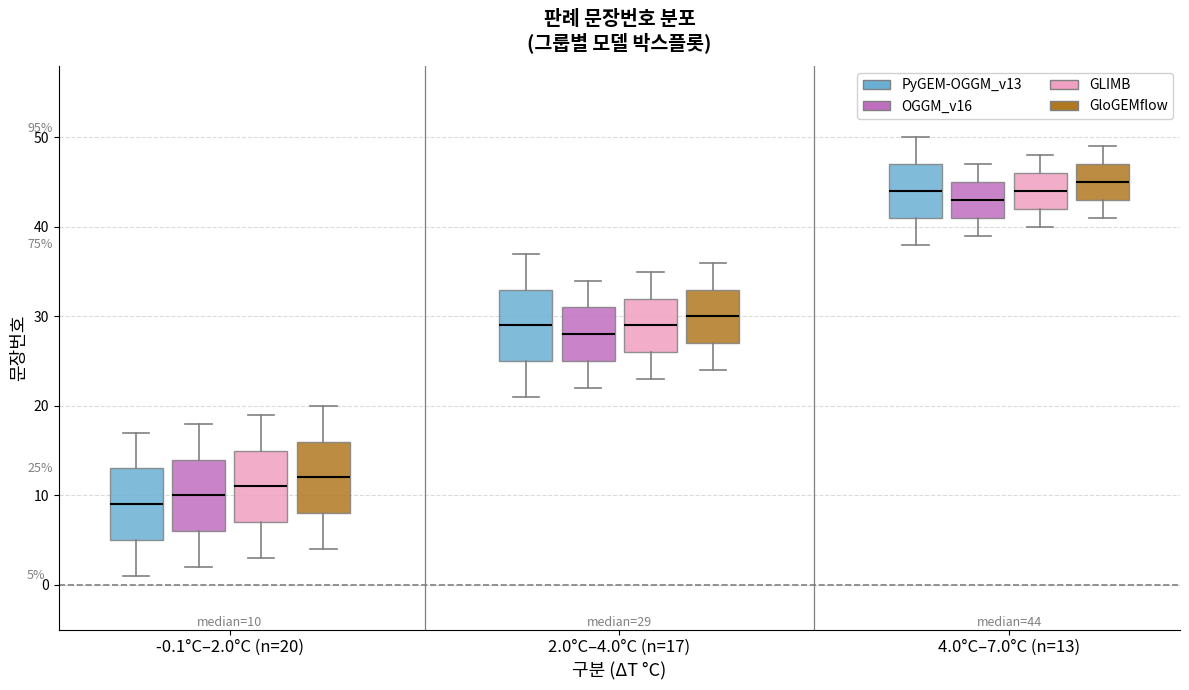

Which box's median line is the lowest?

-0.1°C–2.0°C (n=20) (PyGEM-OGGM_v13)